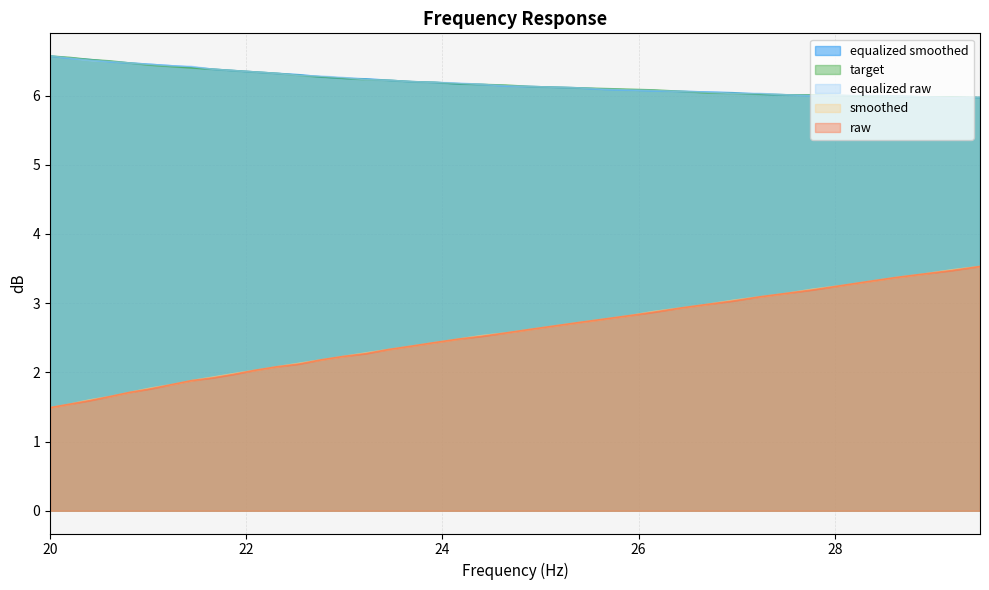

At which label does equalized_smoothed first exceed 6?

20.0